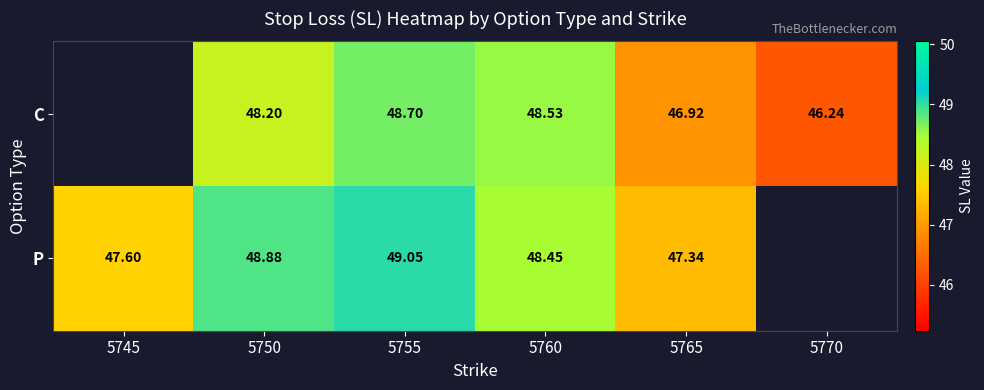

At which category does the chart reach its minimum across all series?

5770